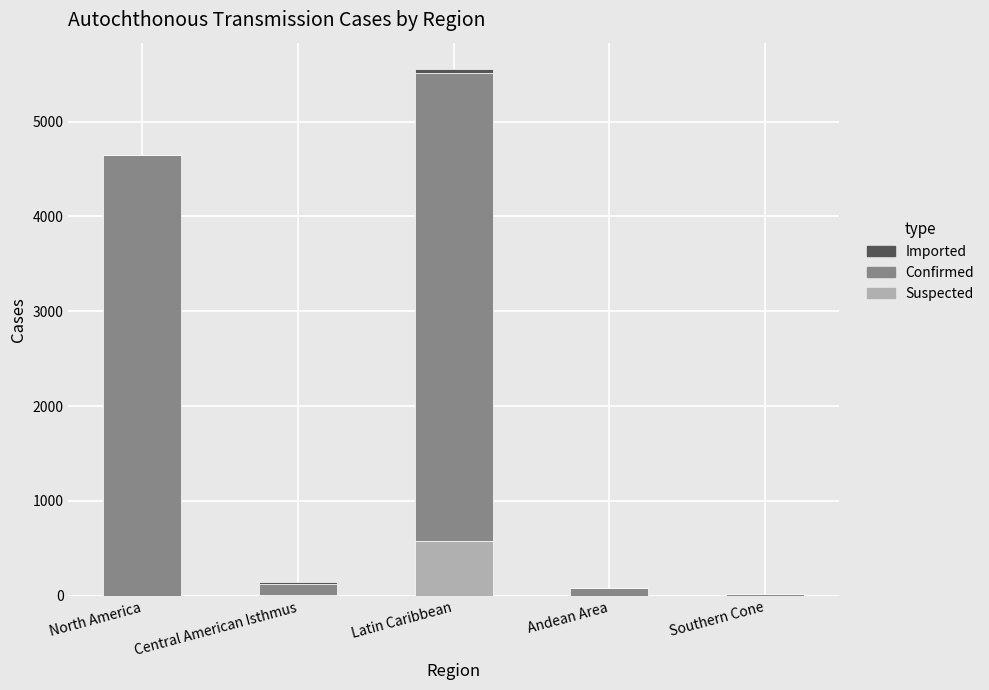

At which label does Suspected reach its peak?

Latin Caribbean